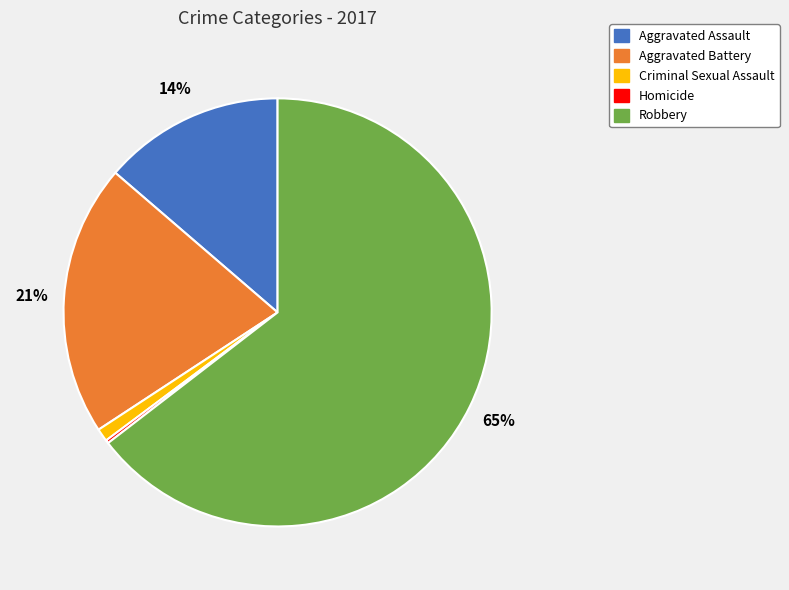

To the nearest percent, what portion does Criminal Sexual Assault represent?

1%